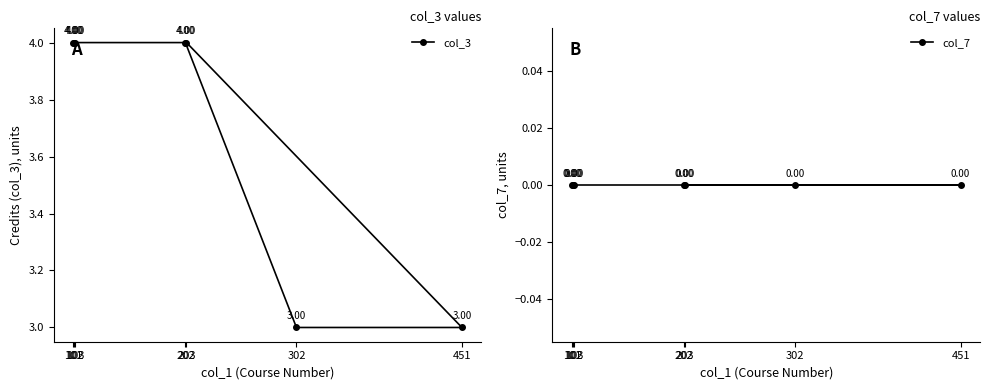

Which series has the largest total across all categories?

col_3